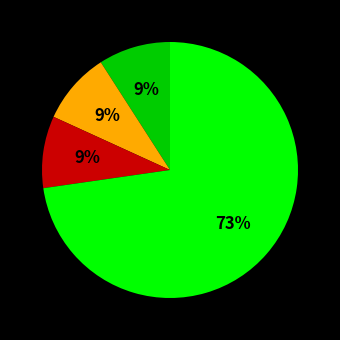

To the nearest percent, what is the average slice percentage?

25%